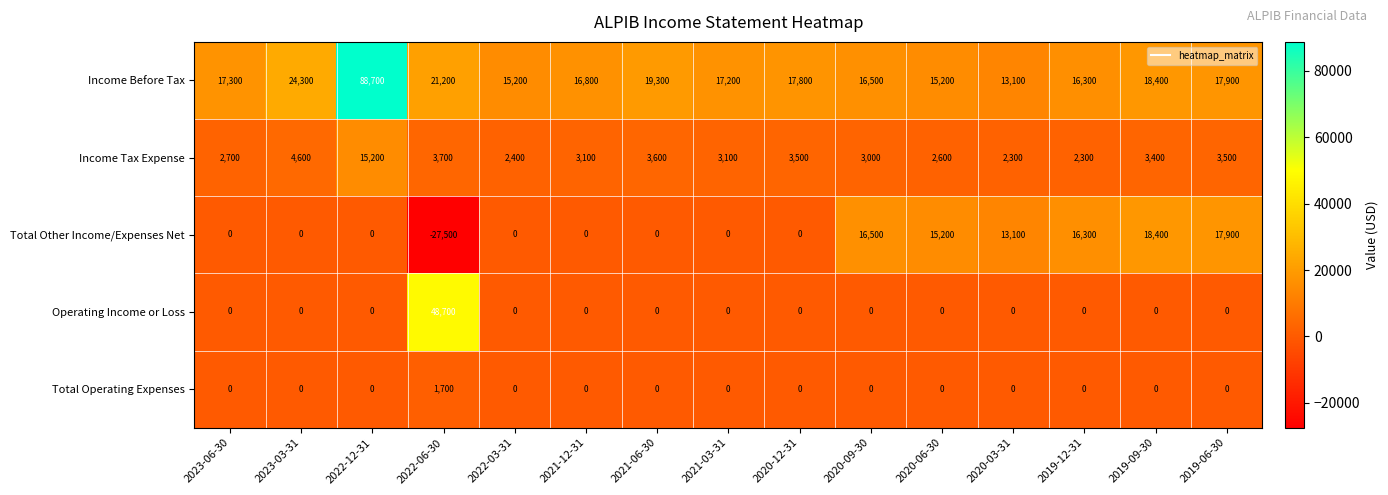

List the series in order of their peak value, highest first.

Income Before Tax, Operating Income or Loss, Total Other Income/Expenses Net, Income Tax Expense, Total Operating Expenses